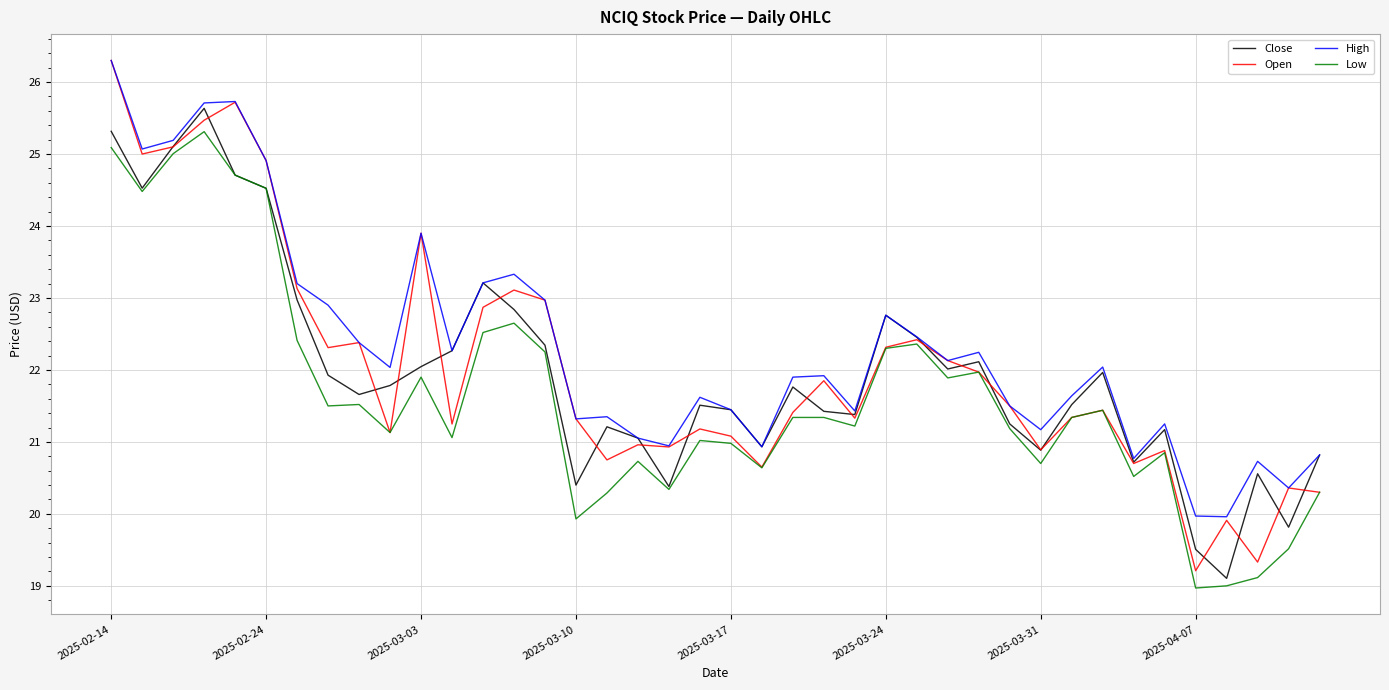

What is the maximum value for Open?

26.3